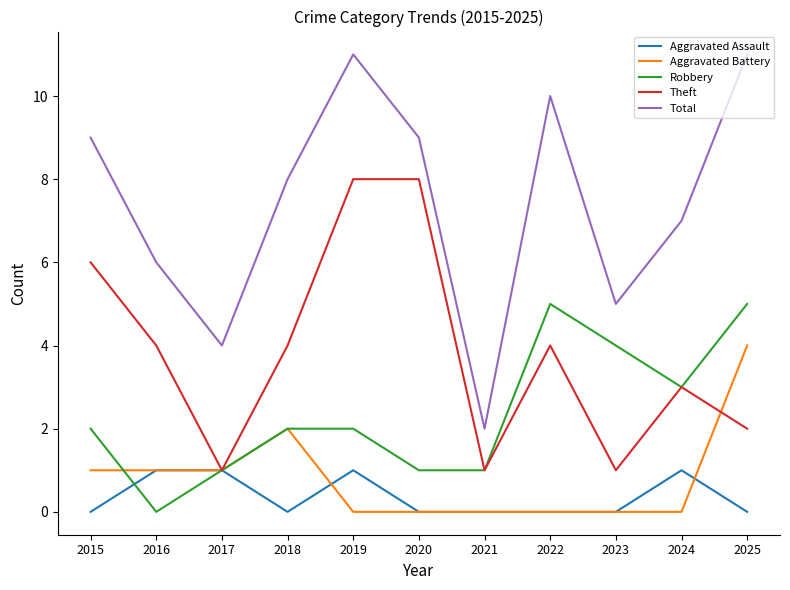

What is the minimum value for Total?

2